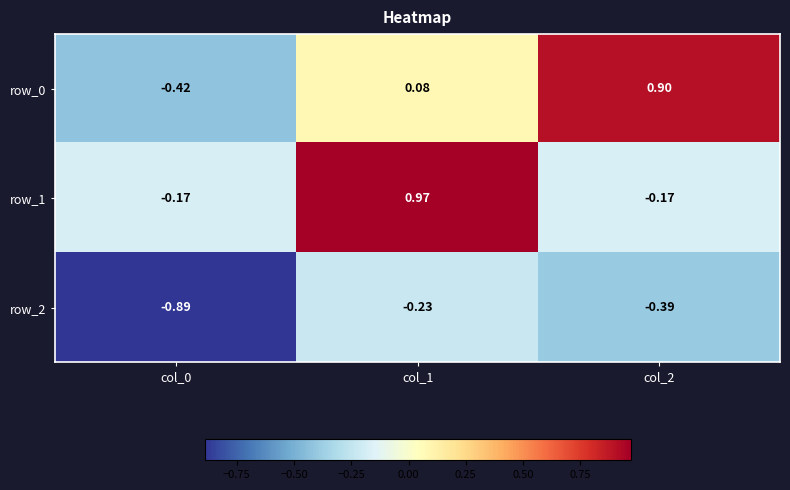

Is the value of row_0 at col_0 greater than the value of row_1 at col_1?

No